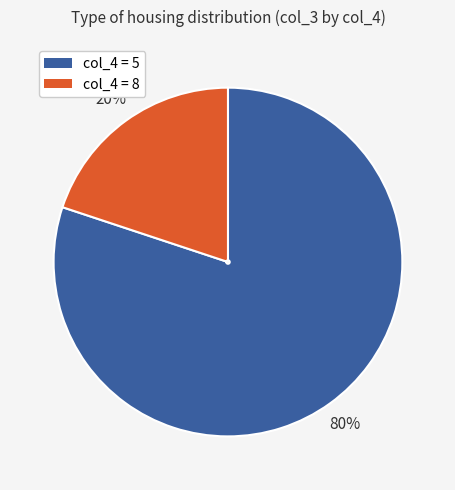

Is there a majority slice in this chart?

Yes